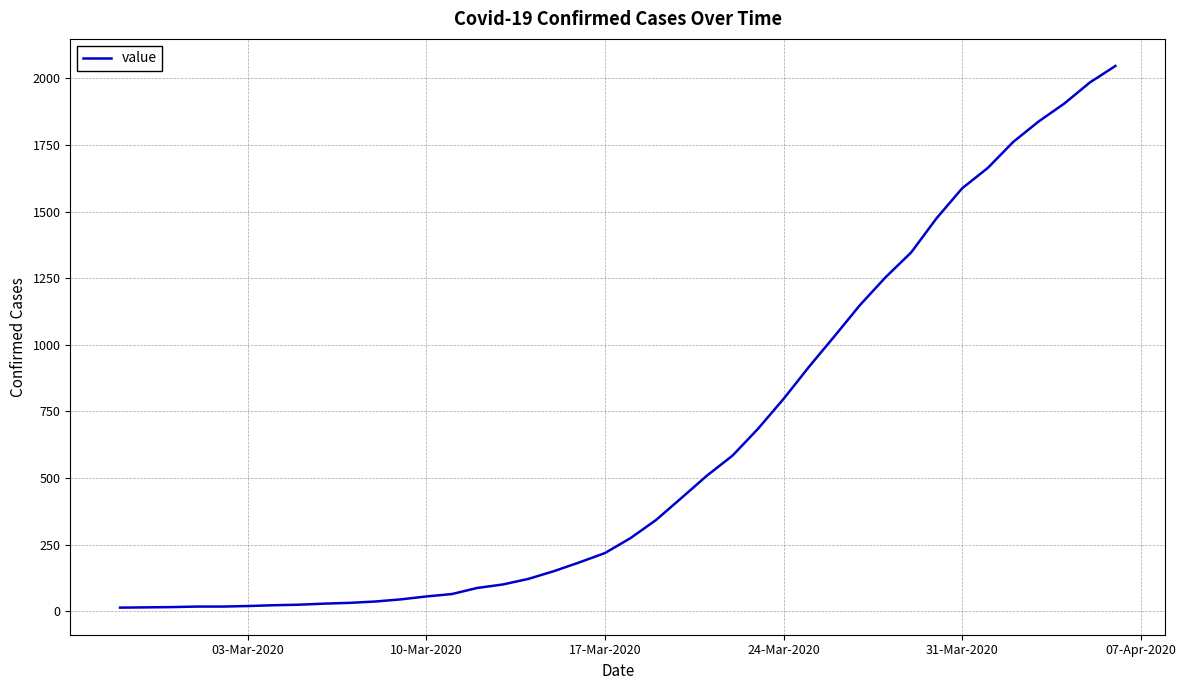

What is the difference between the maximum and minimum values?

2034